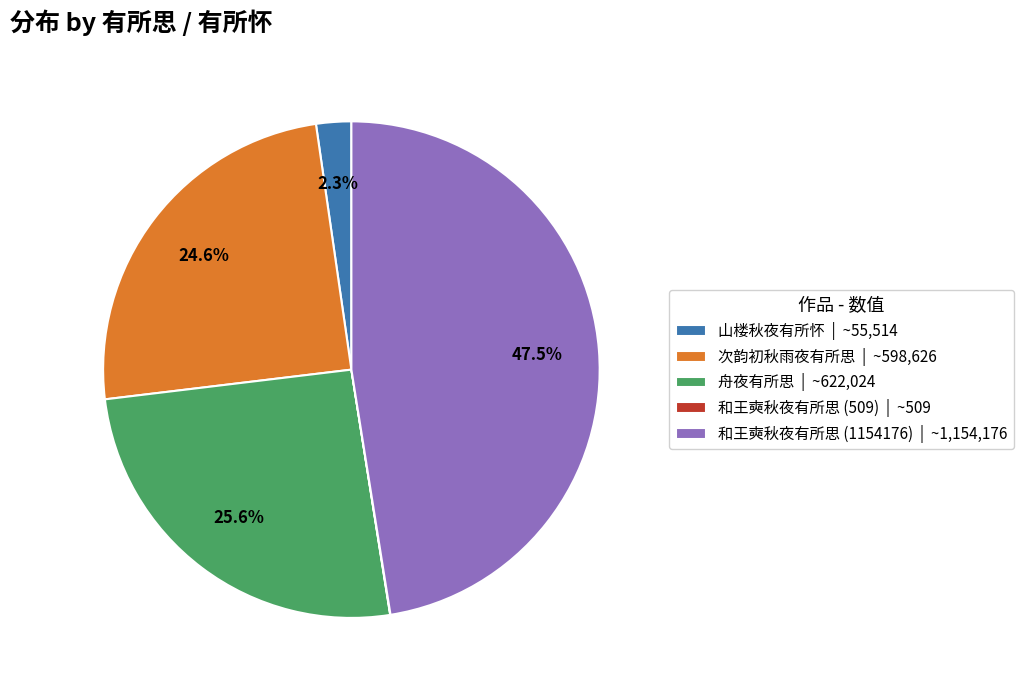

Does 舟夜有所思 | ~622,024 represent more than half of the total?

No